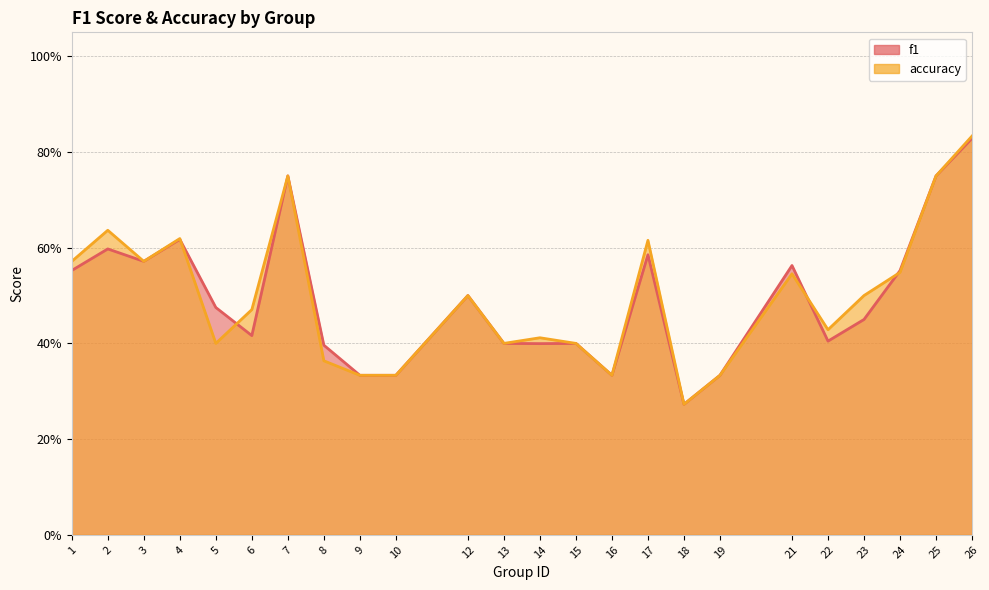

What is the maximum value for accuracy?

0.8